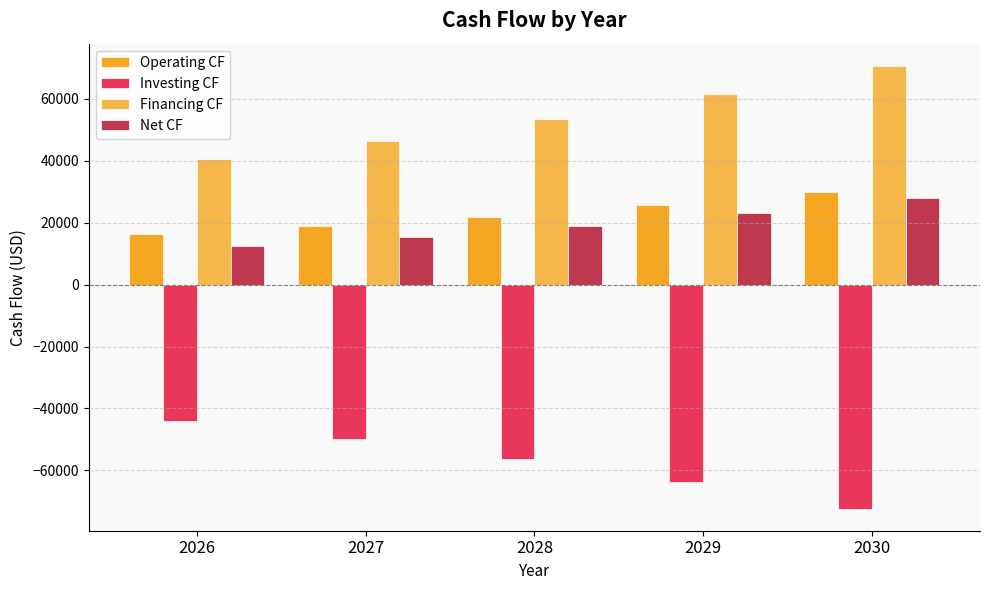

At how many categories does at least one series exceed 66737?

1